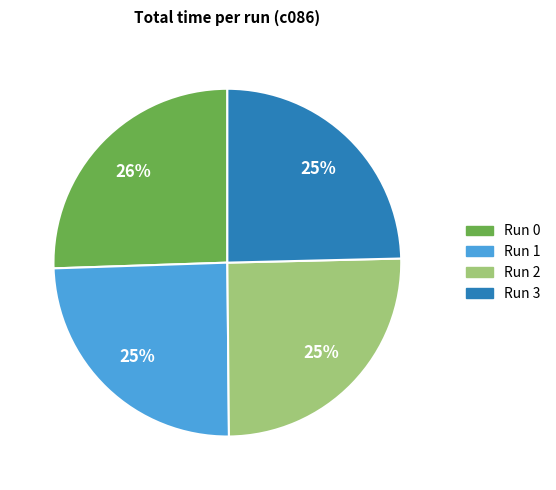

Is there a majority slice in this chart?

No